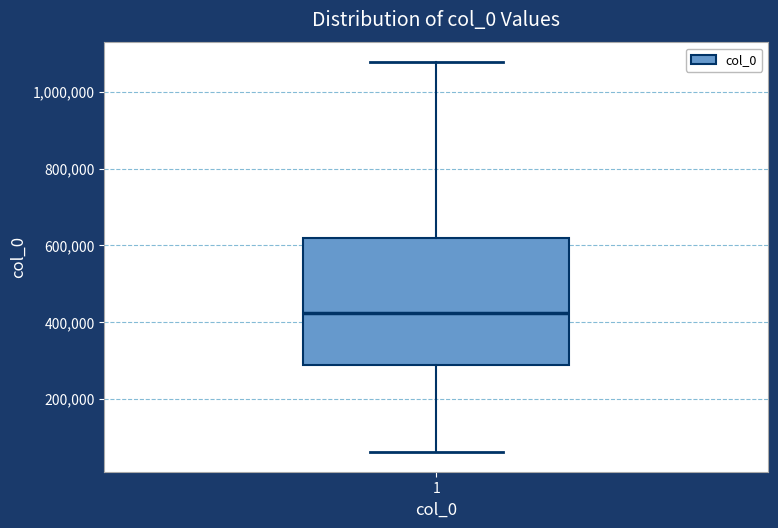

Read this box plot against the y-axis: the position of the median line, the range covered by the box, and the ends of both whiskers. The values are not printed on the chart, so give them approximately, as read against the axis.

median 420000, box 280000 to 620000, whiskers 60000 to 1080000